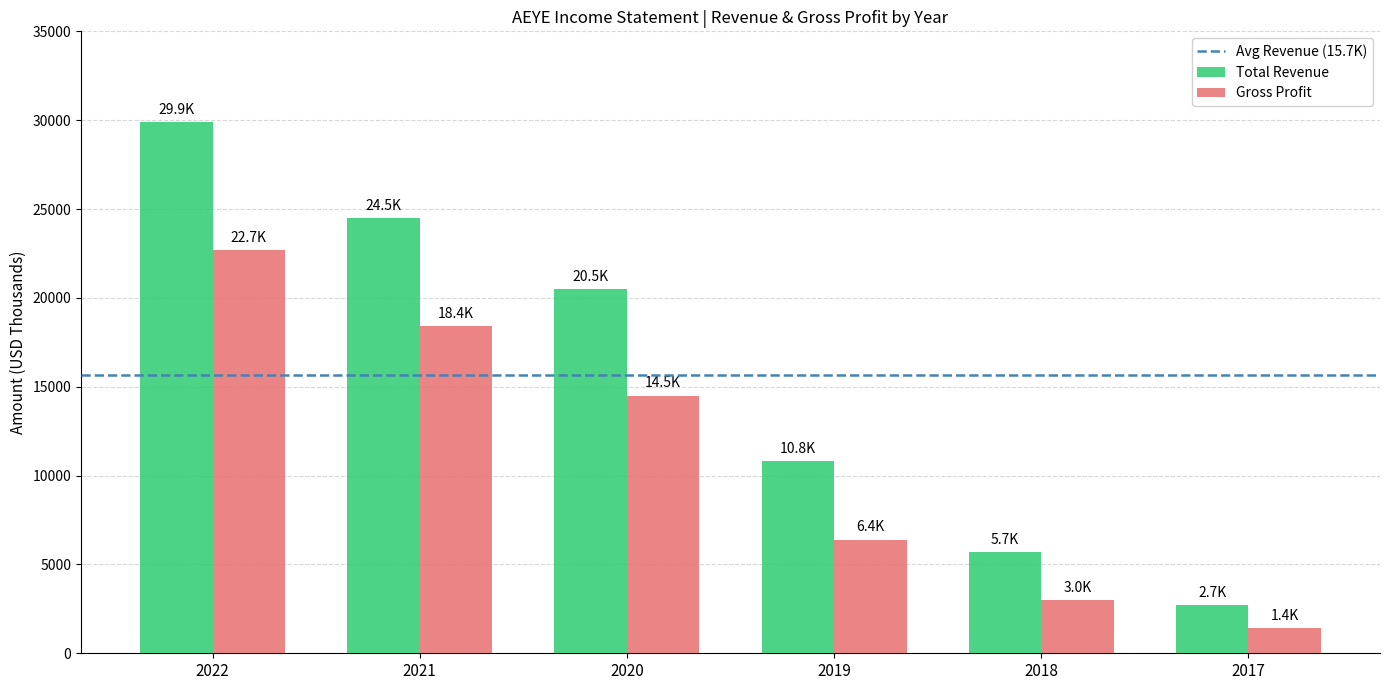

True or false: Total Revenue has a value of 2702 at 2019.

False